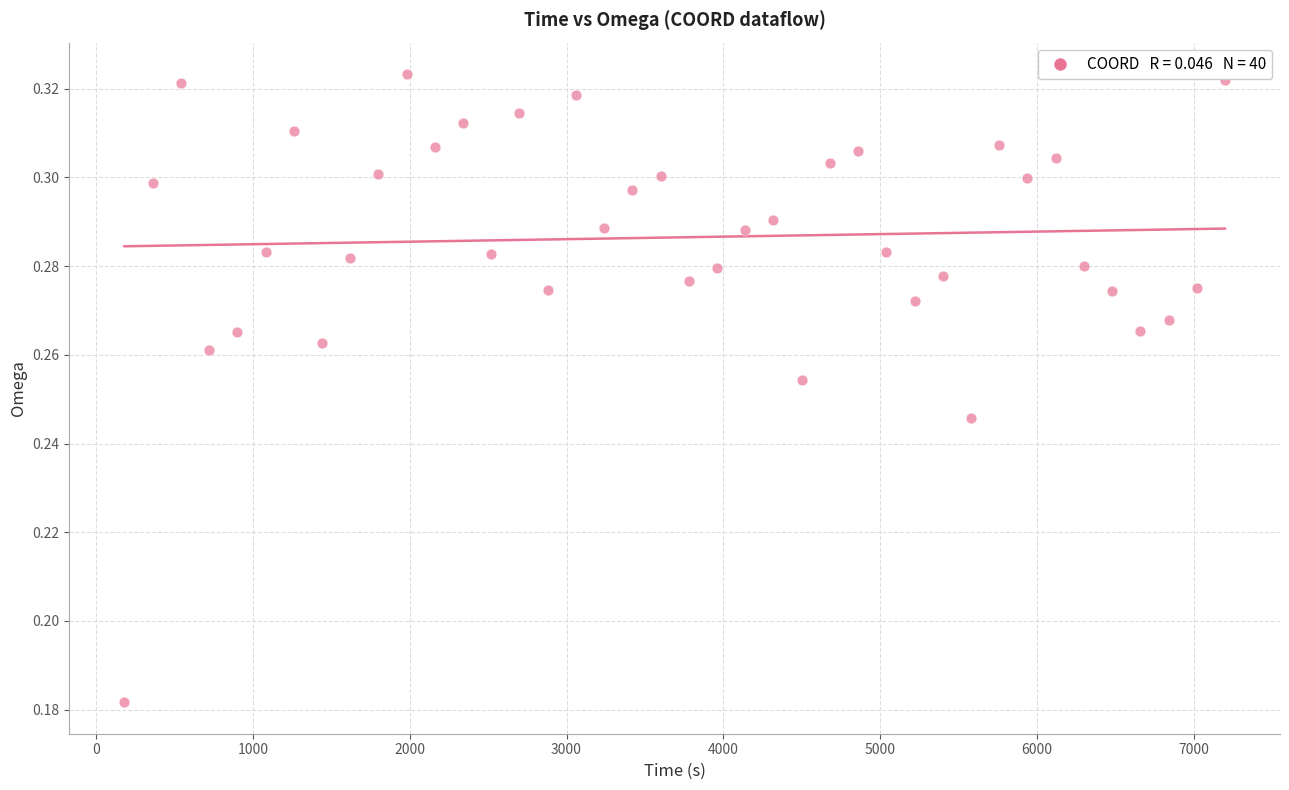

What is the range of X values (max minus min)?

7020.0